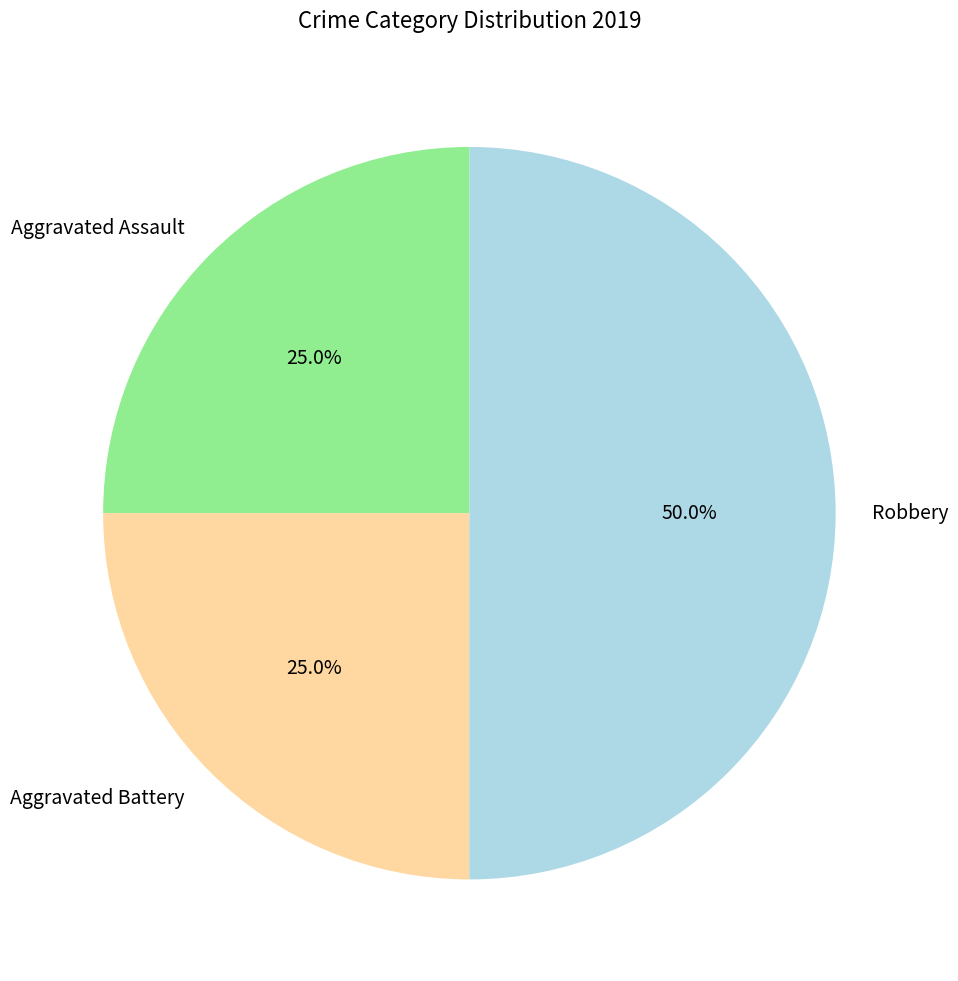

What percentage is the Aggravated Battery slice, to the nearest percent?

25%